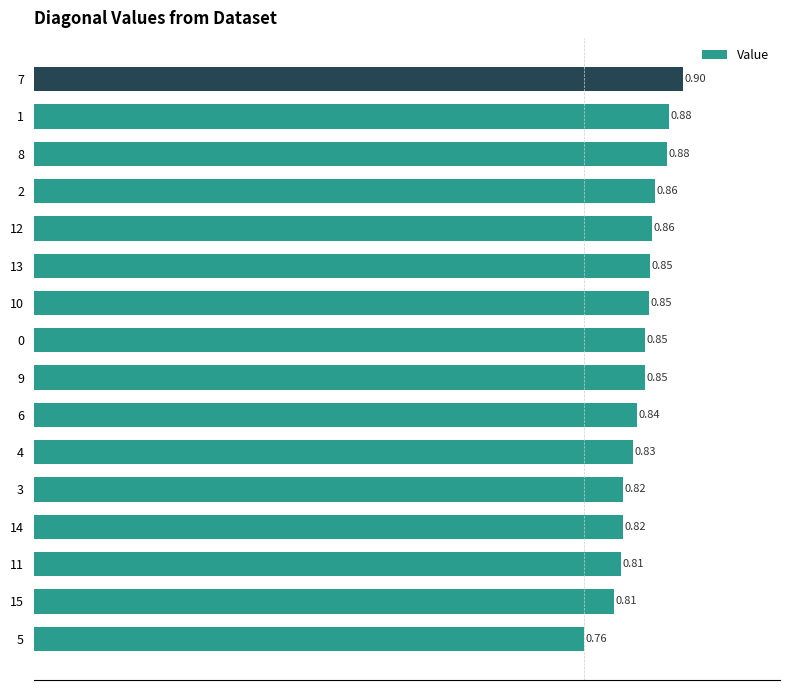

How many categories are shown in the chart?

16